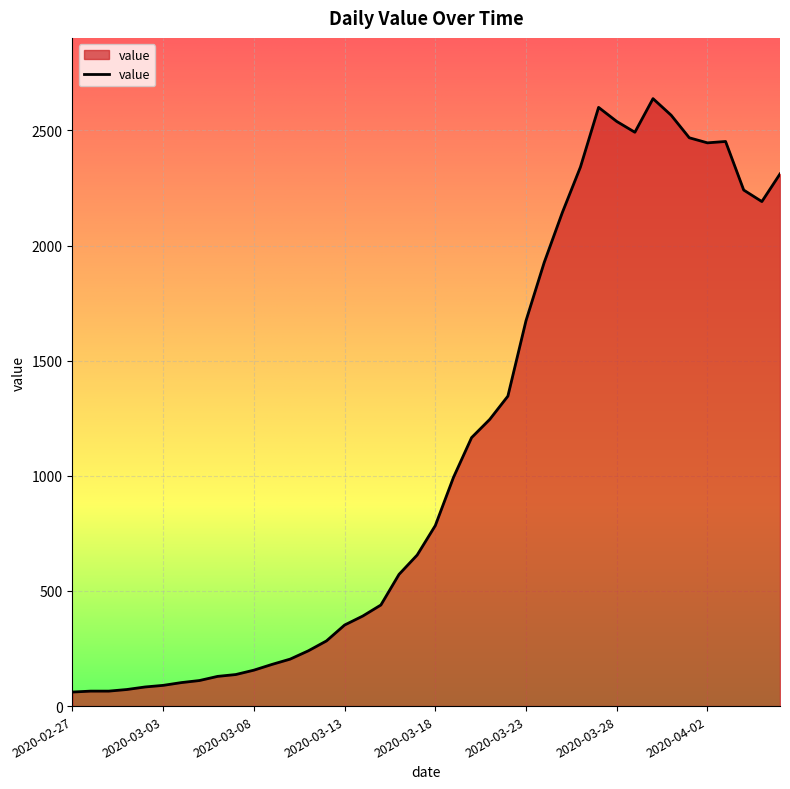

How many lines are shown in the chart?

1